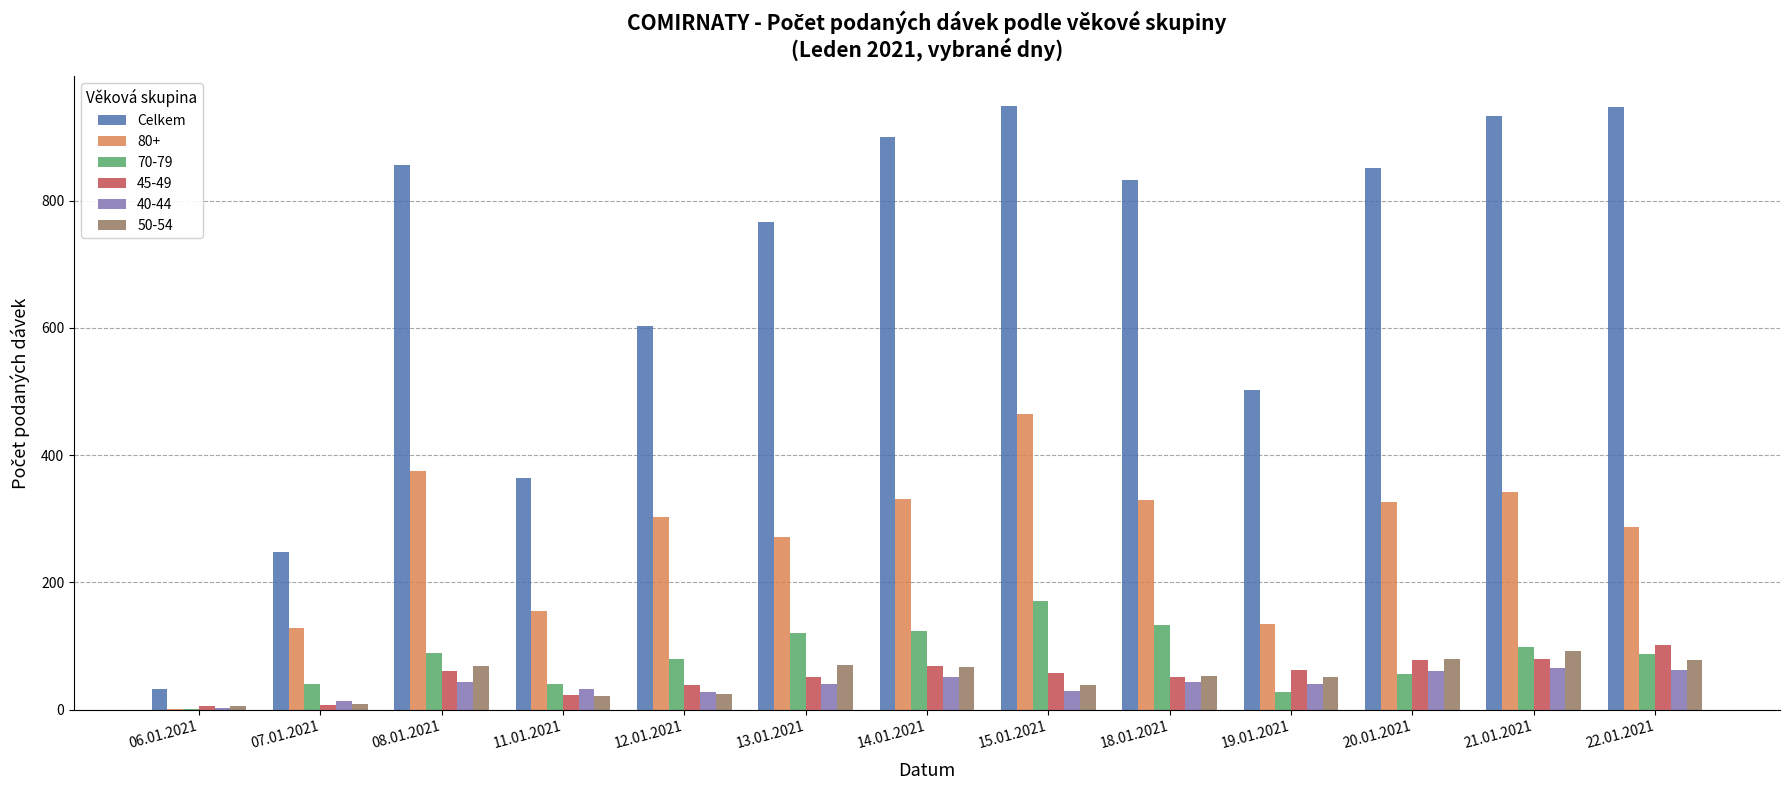

Which series changed the most between 13.01.2021 and 22.01.2021?

Celkem